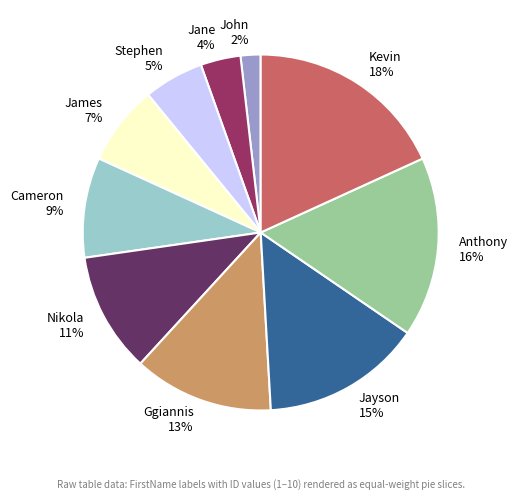

What is the ratio of the value at Anthony to the value at Nikola?

1.5